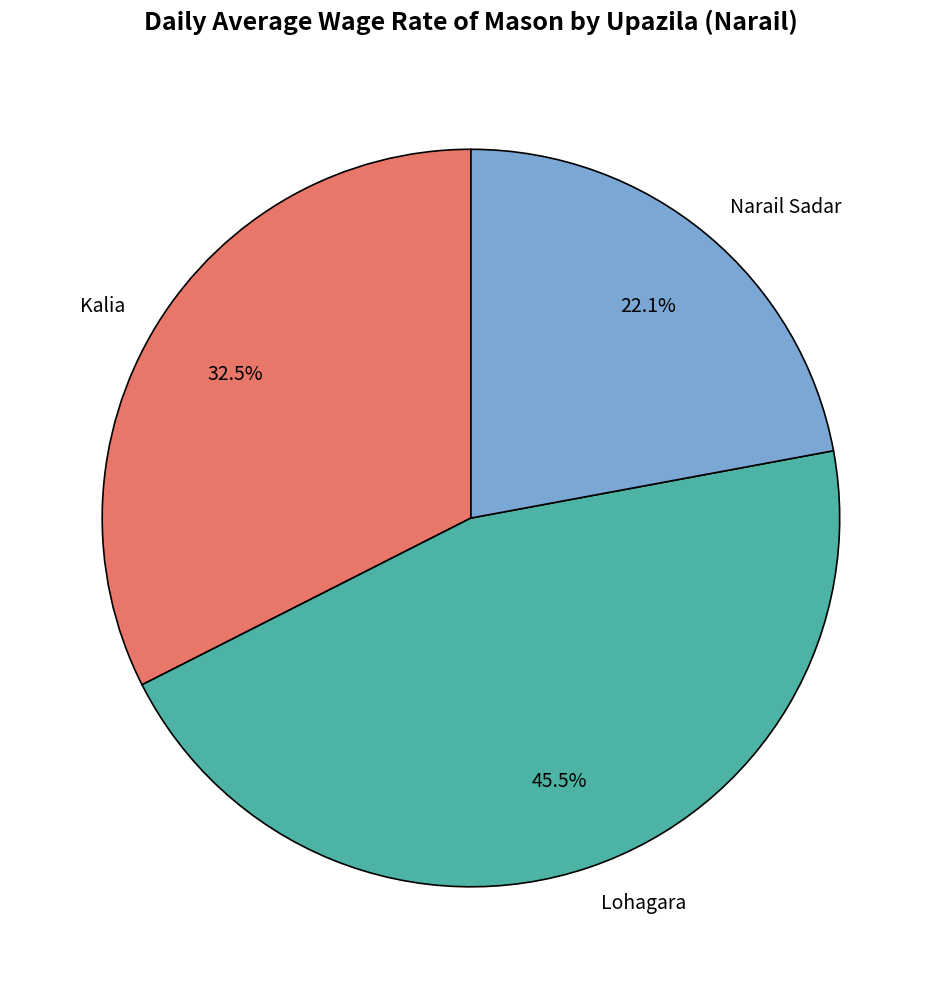

Approximately how many times larger is the value at Lohagara compared to Kalia?

1.4